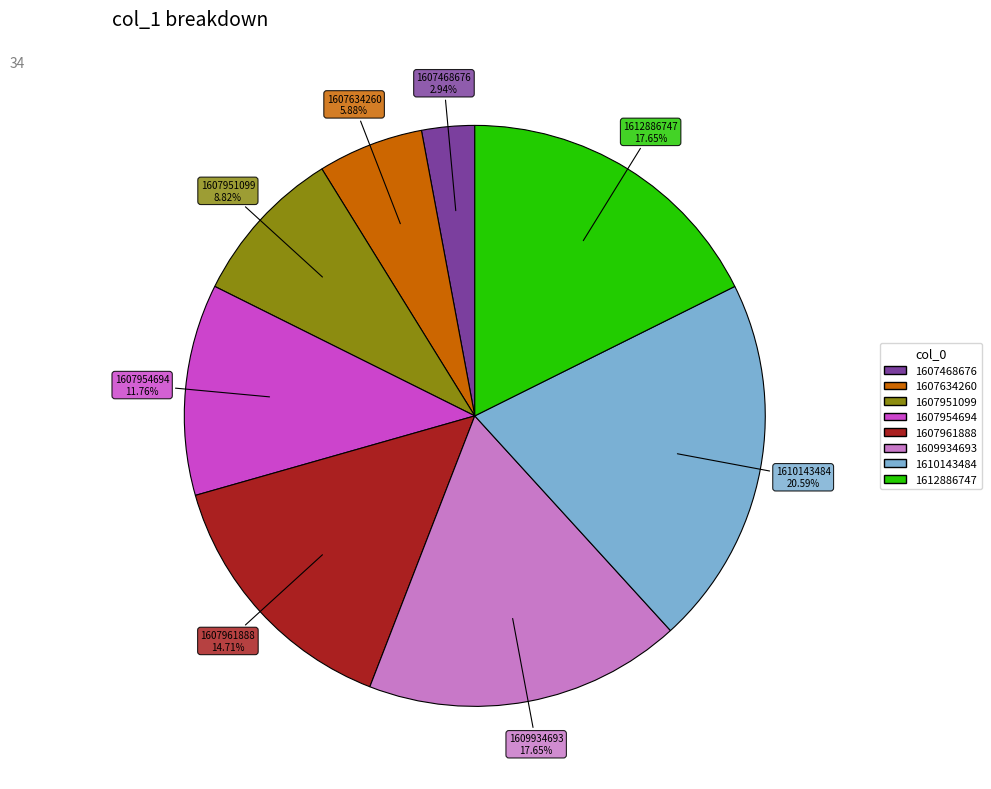

Is there a majority slice in this chart?

No